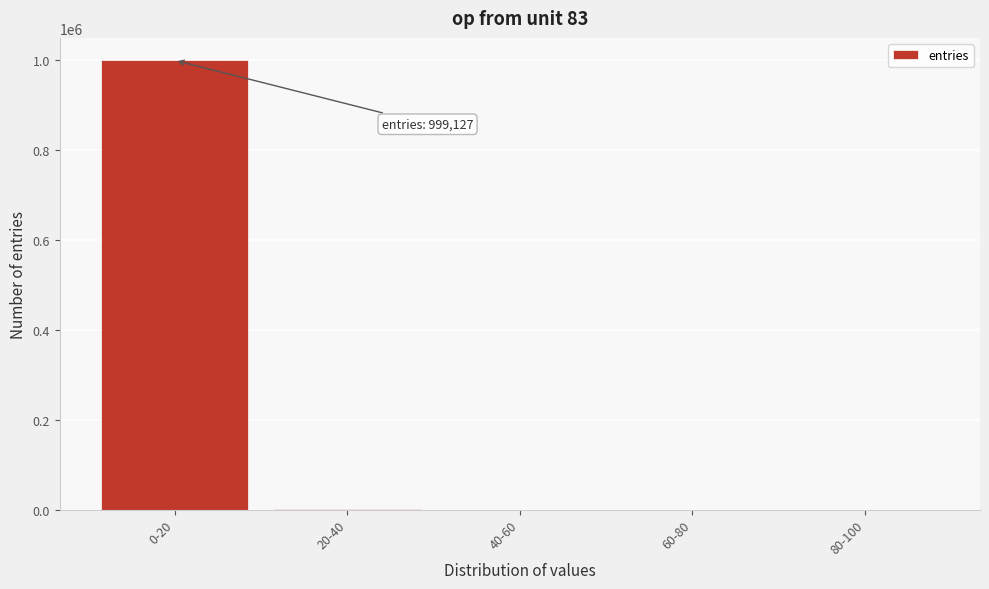

What is the sum of all values?

1000000